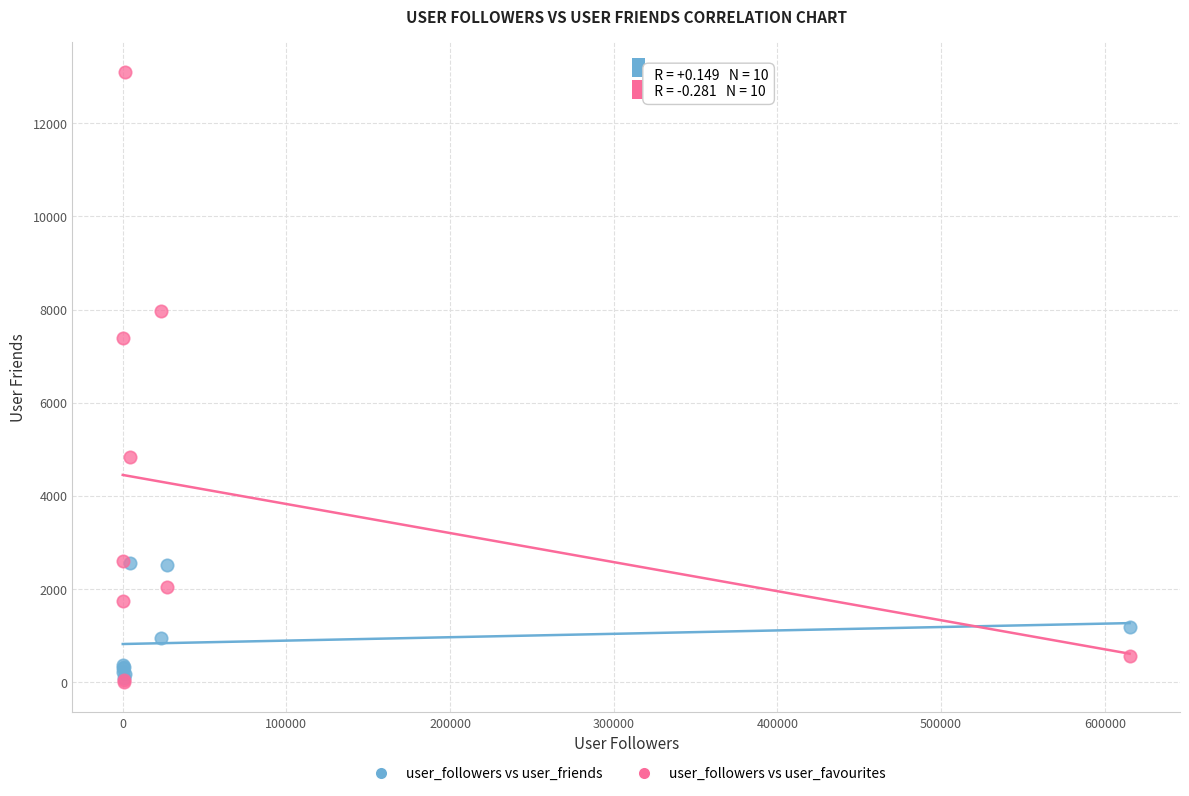

Across all series, what Y value is closest to 6548?

7383